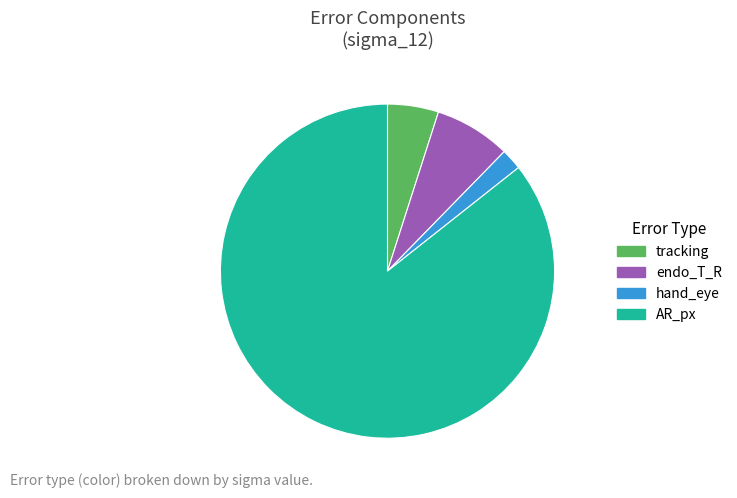

Do tracking and endo_T_R together represent more than half of the pie?

No